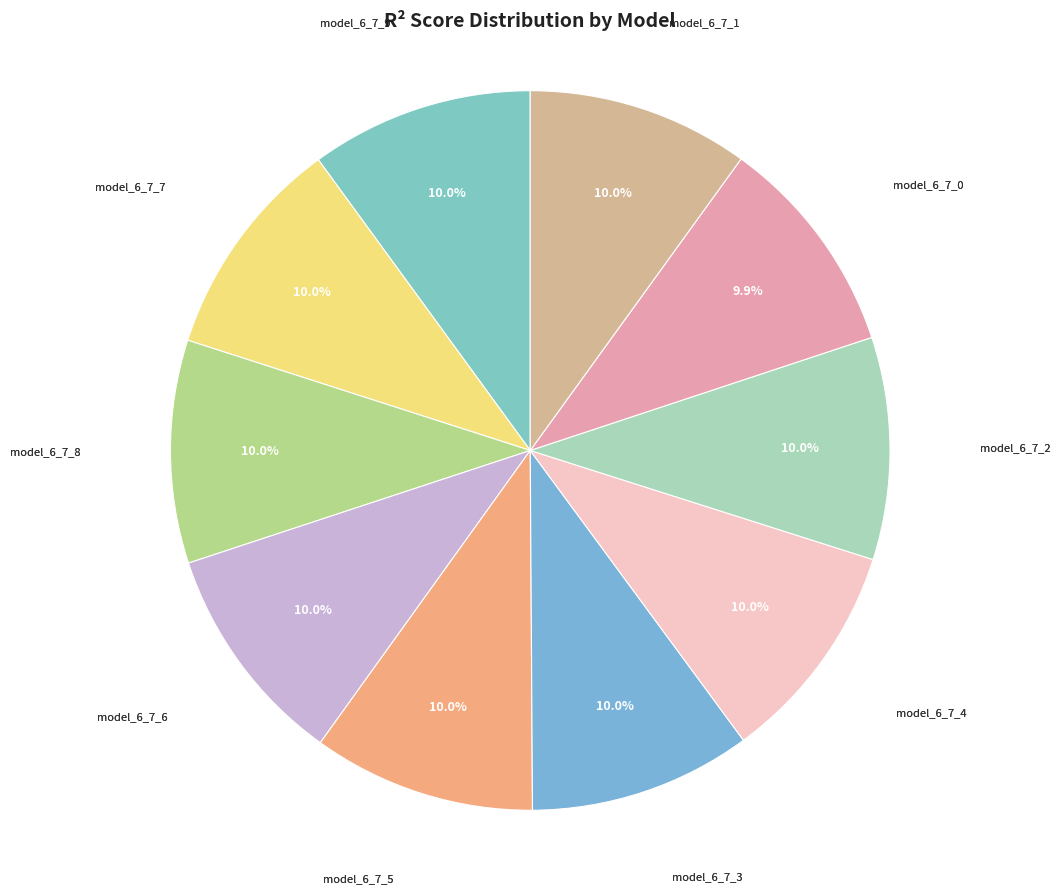

How many segments does this pie chart have?

10